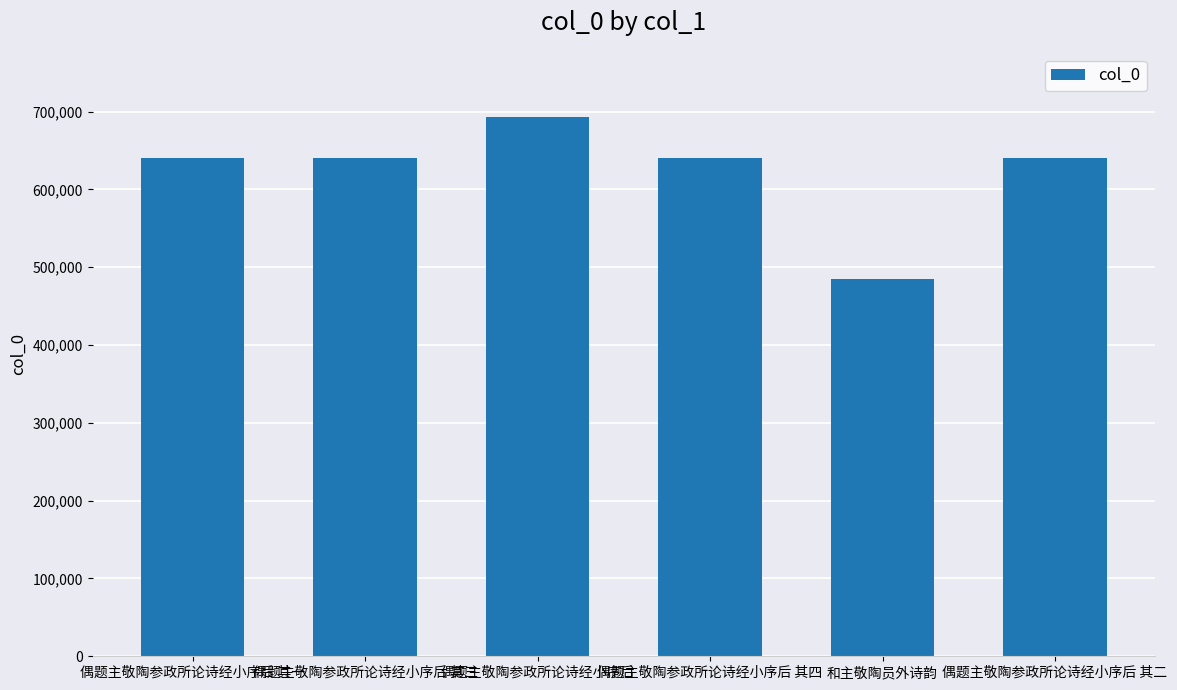

What value does the data have at 偶题主敬陶参政所论诗经小序后 其二?

640427